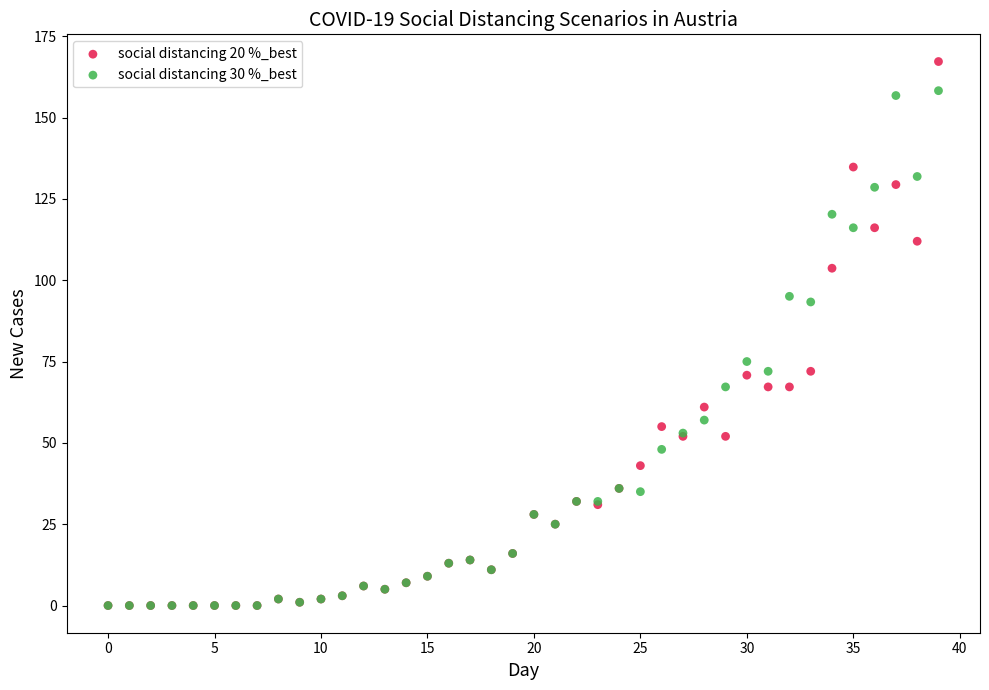

Which series has the widest spread of Y values?

social distancing 20 %_best